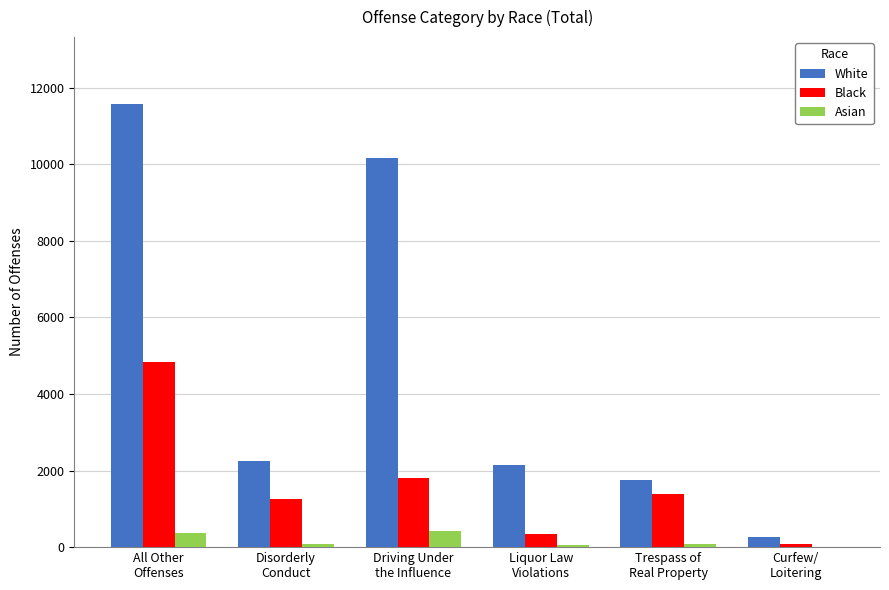

Are the bars grouped side by side (vs. stacked)?

Yes